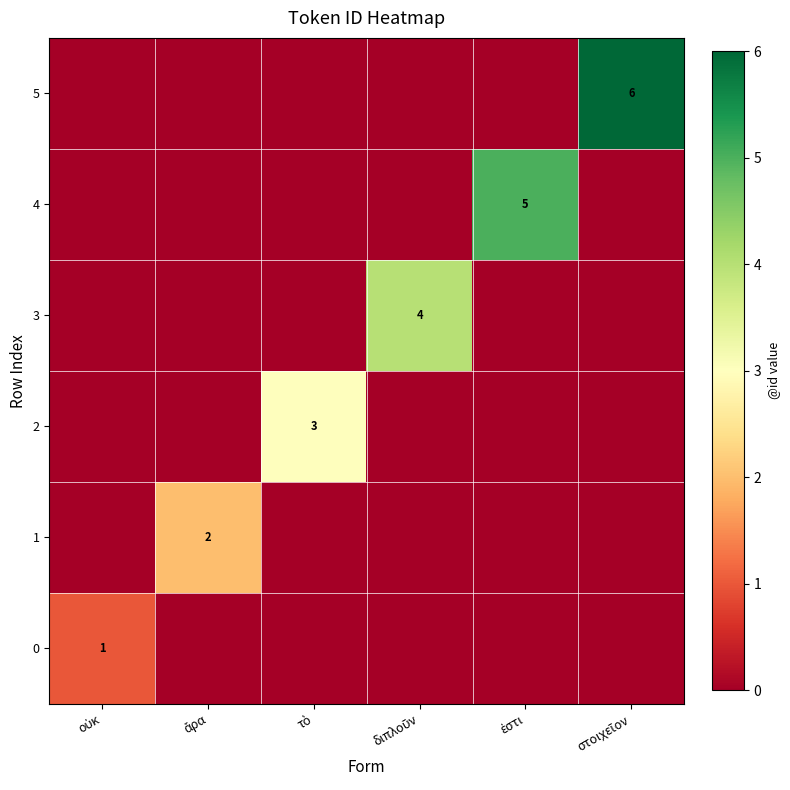

How many series are shown in this chart?

6